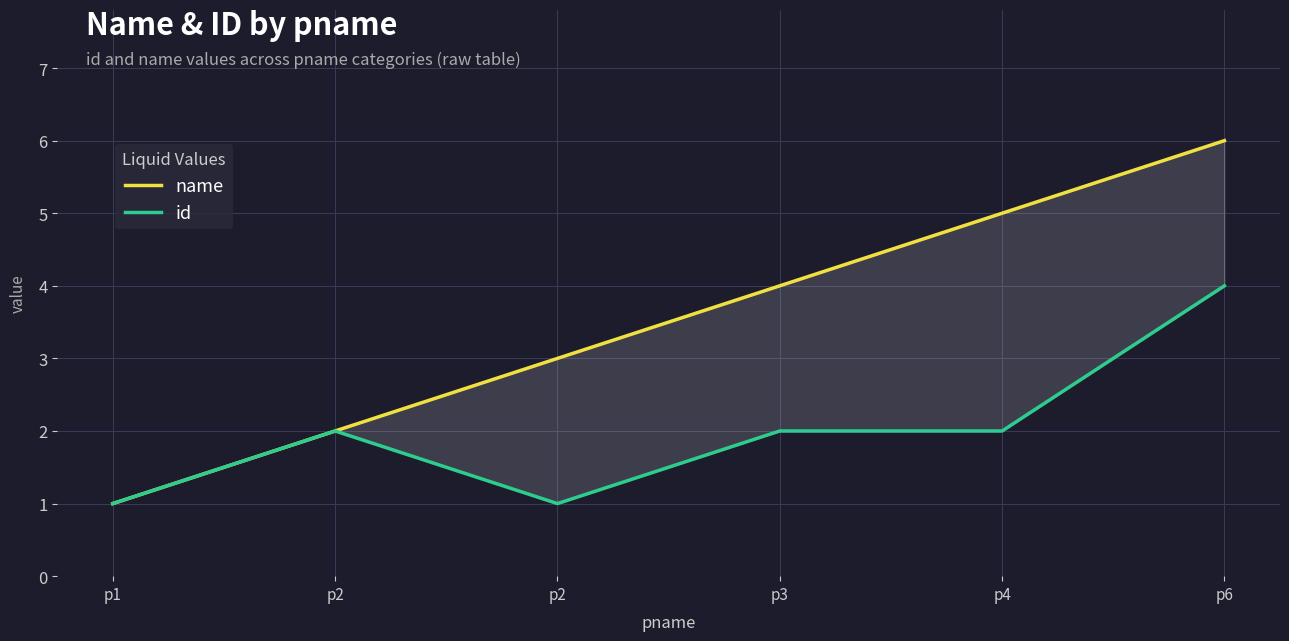

What is the average value of the name series?

4